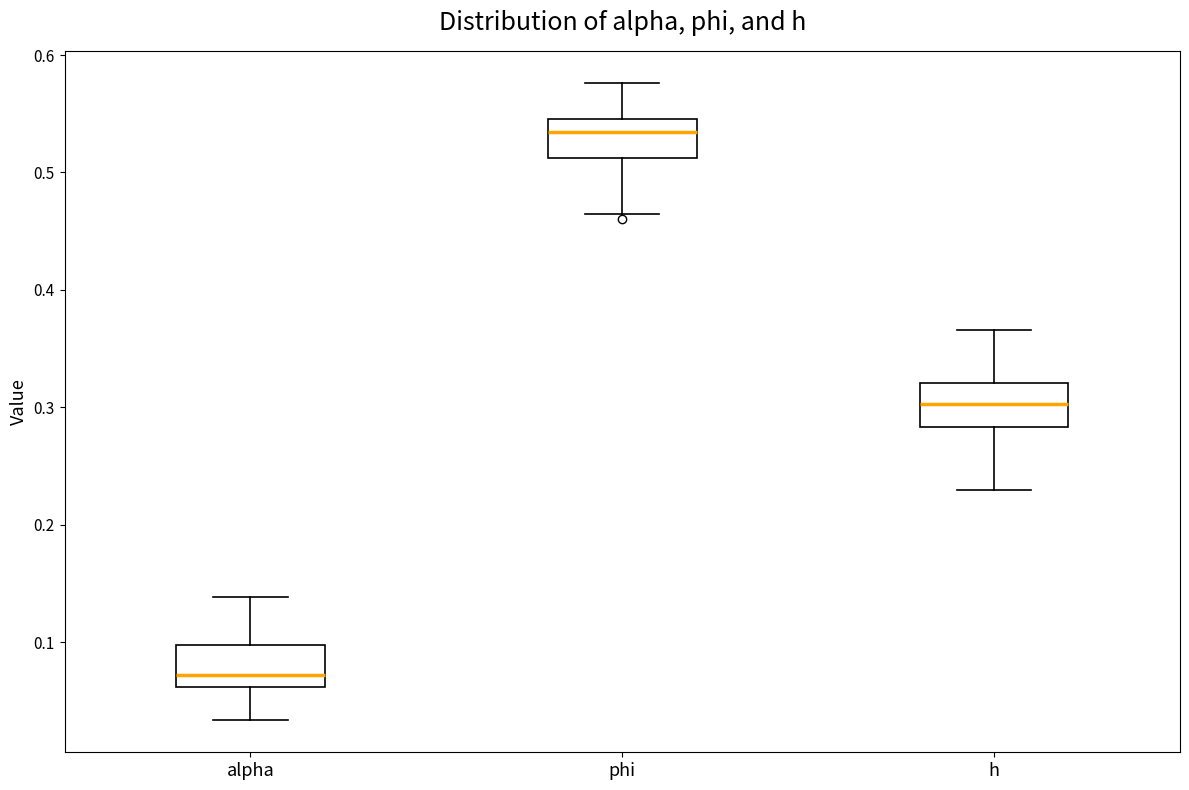

Reading left to right, transcribe this box plot: for each box, give where its median line is, the range the box spans, and where its two whiskers end, as read against the y-axis. The values are not printed on the chart, so give them approximately, as read against the axis.

alpha: median 0.07, box 0.06 to 0.10, whiskers 0.03 to 0.14
phi: median 0.53, box 0.51 to 0.55, whiskers 0.46 to 0.58
h: median 0.30, box 0.28 to 0.32, whiskers 0.23 to 0.37